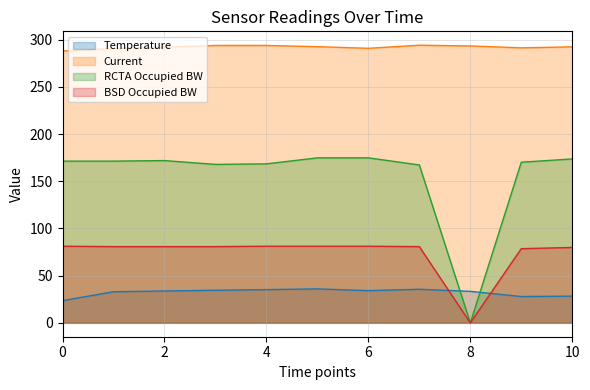

How many values in the Current series exceed 292?

7